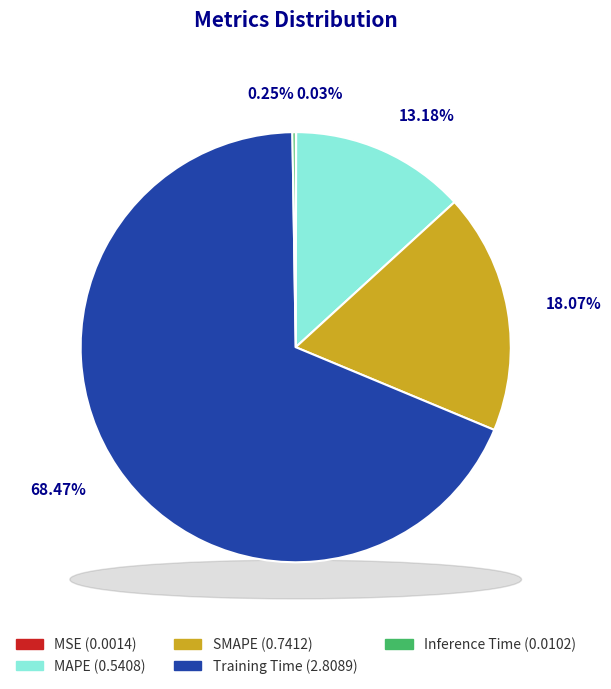

What is the total percentage of SMAPE and MAPE?

31.3%